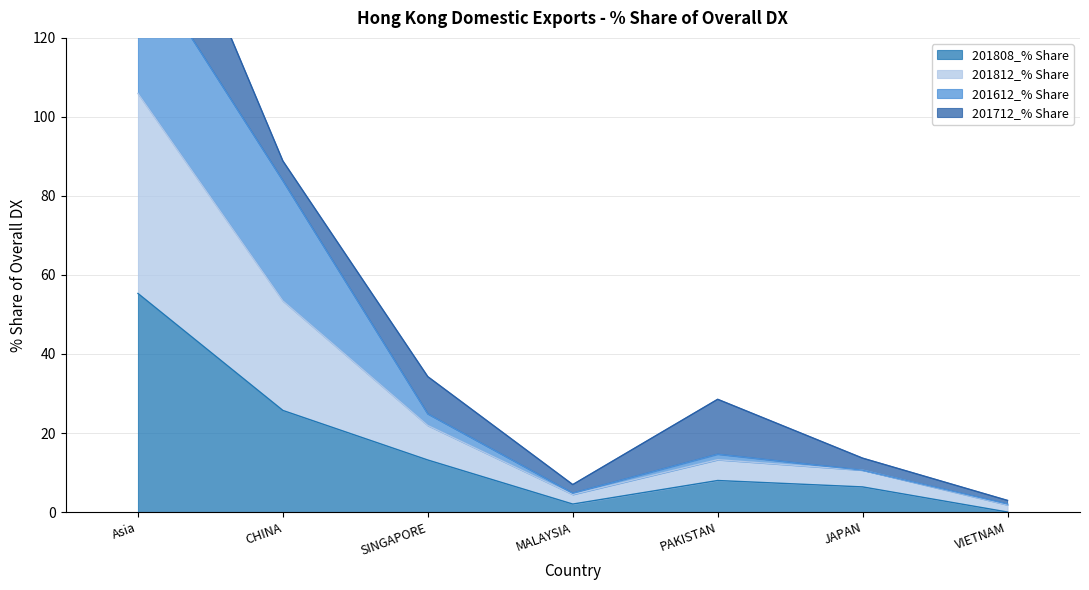

True or false: 201812_% Share and 201808_% Share cross at least once.

False